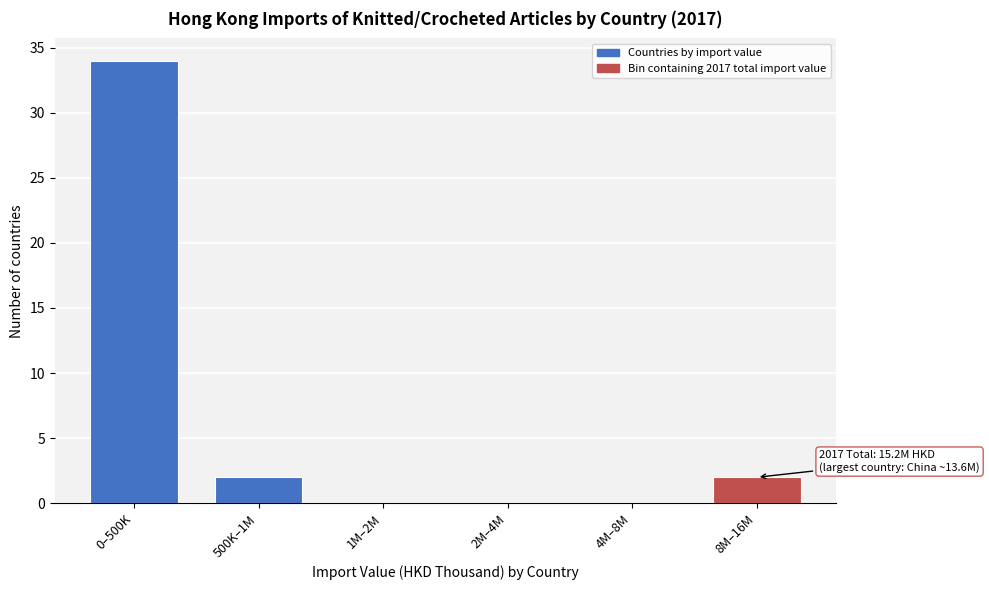

Reading left to right, list all the values displayed in this chart.

0–500K=34	500K–1M=2	1M–2M=0	2M–4M=0	4M–8M=0	8M–16M=2